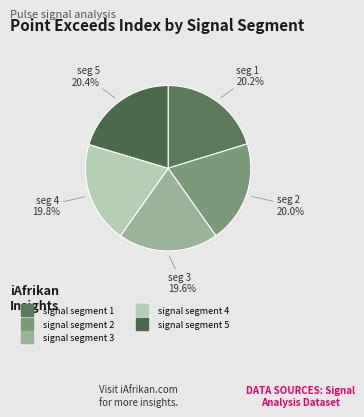

To the nearest percent, what is the combined percentage of signal segment 5 and signal segment 1?

41%